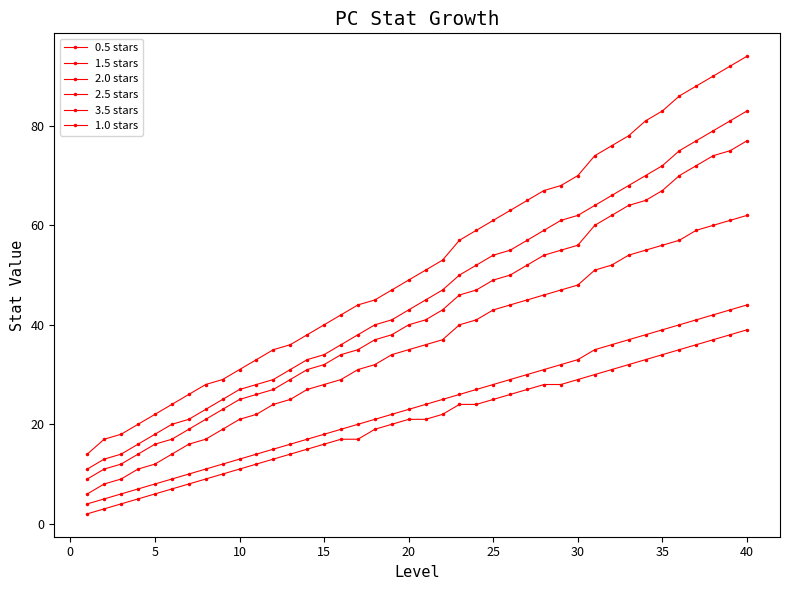

Is this an area chart (filled region under the line)?

No